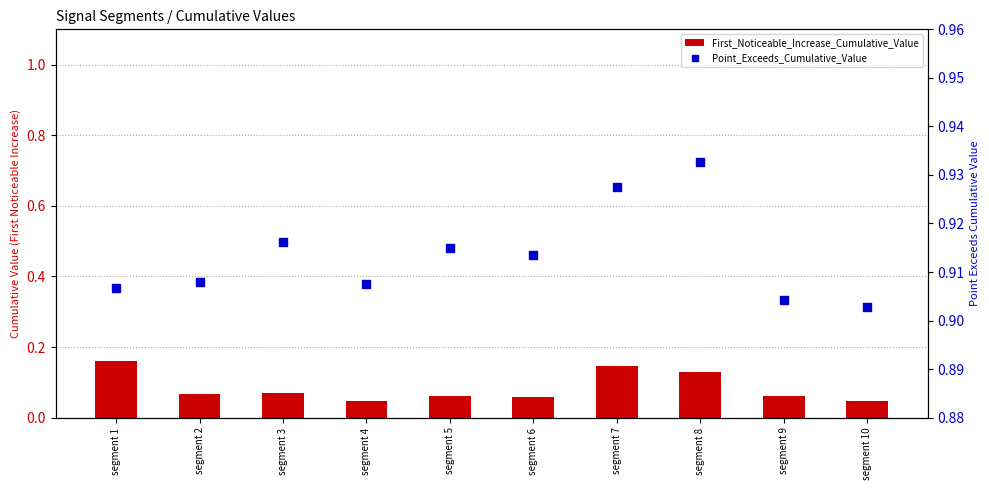

Which series reaches the minimum Y coordinate?

First_Noticeable_Increase_Cumulative_Value